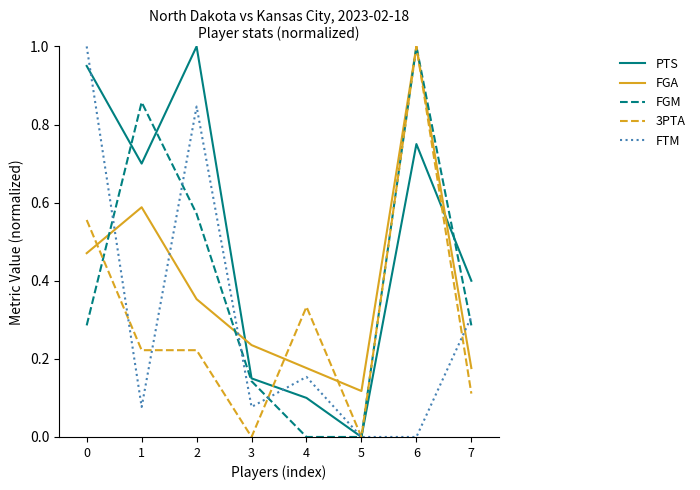

Between 6 and 7, which series saw the biggest shift?

3PTA